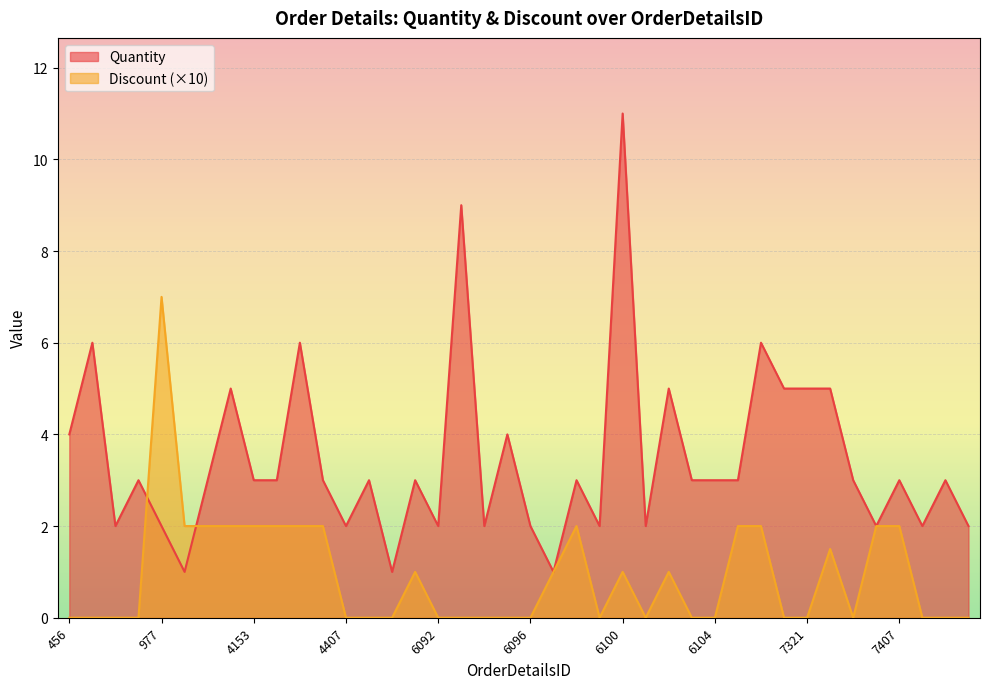

What is the total value across all series at 4154?

5.0